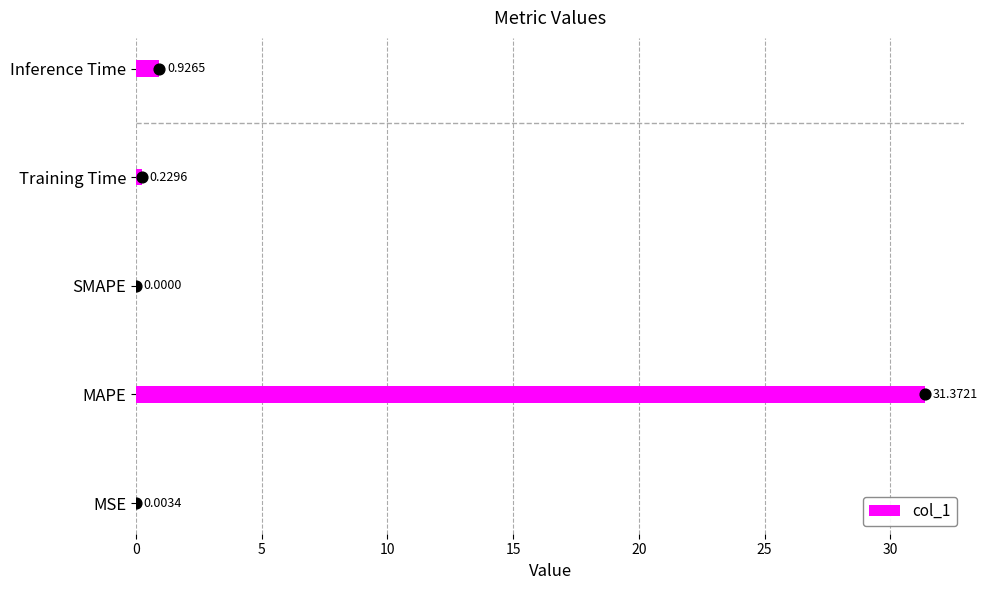

What is the sum of all col_1 values?

32.5